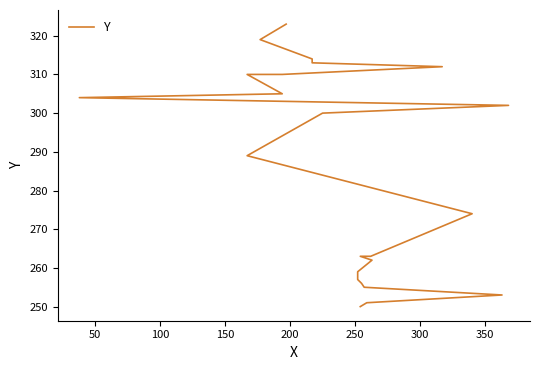

Reading left to right, list all the values displayed in this chart.

250	251	253	255	256	257	259	262	263	263	274	289	300	302	304	305	310	310	312	313	314	319	323